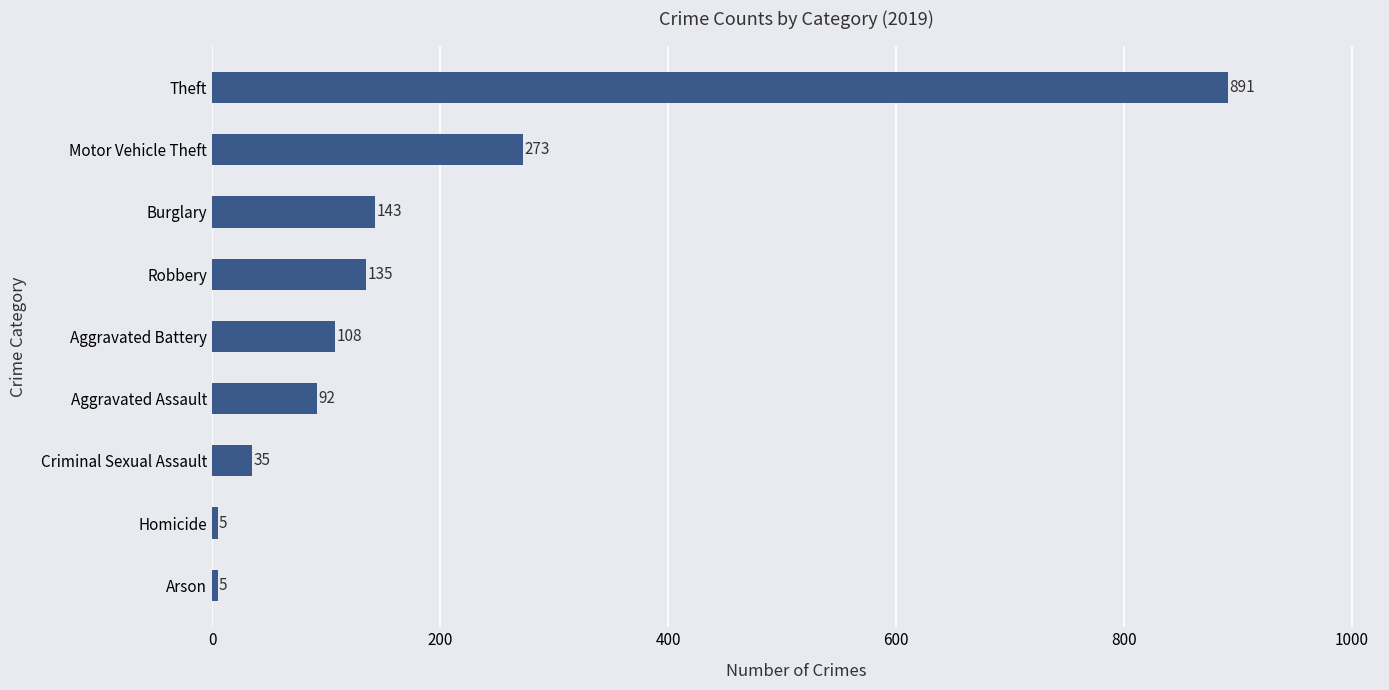

What is the difference between the maximum and minimum values?

886